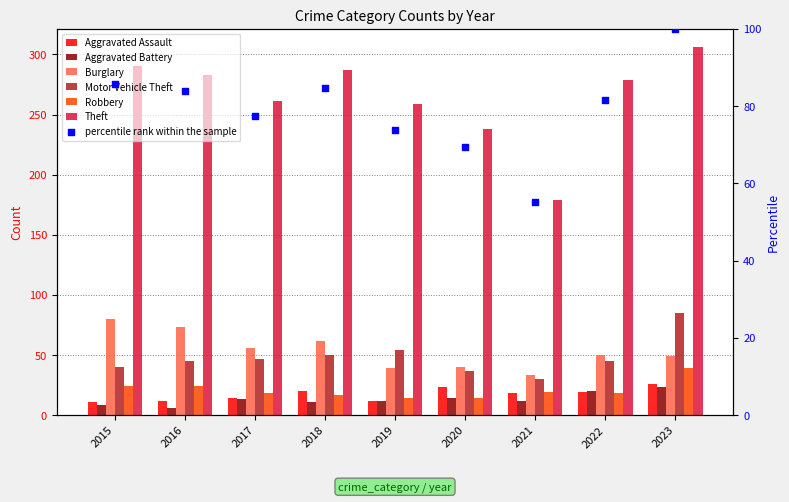

Which series has the largest Y range (max minus min)?

Theft